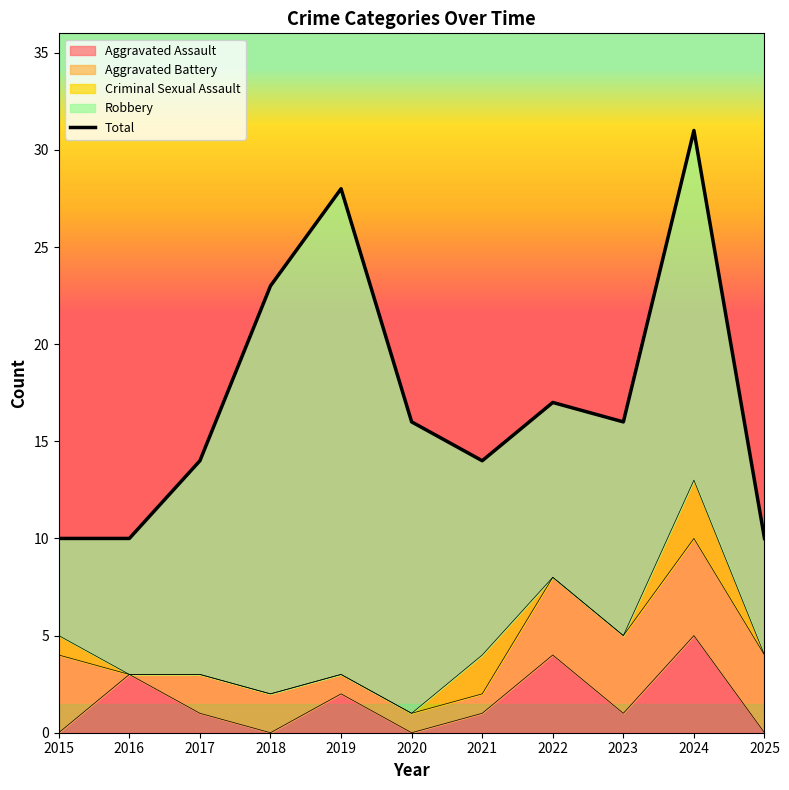

Is it true that the value at 2015 is 10?

True